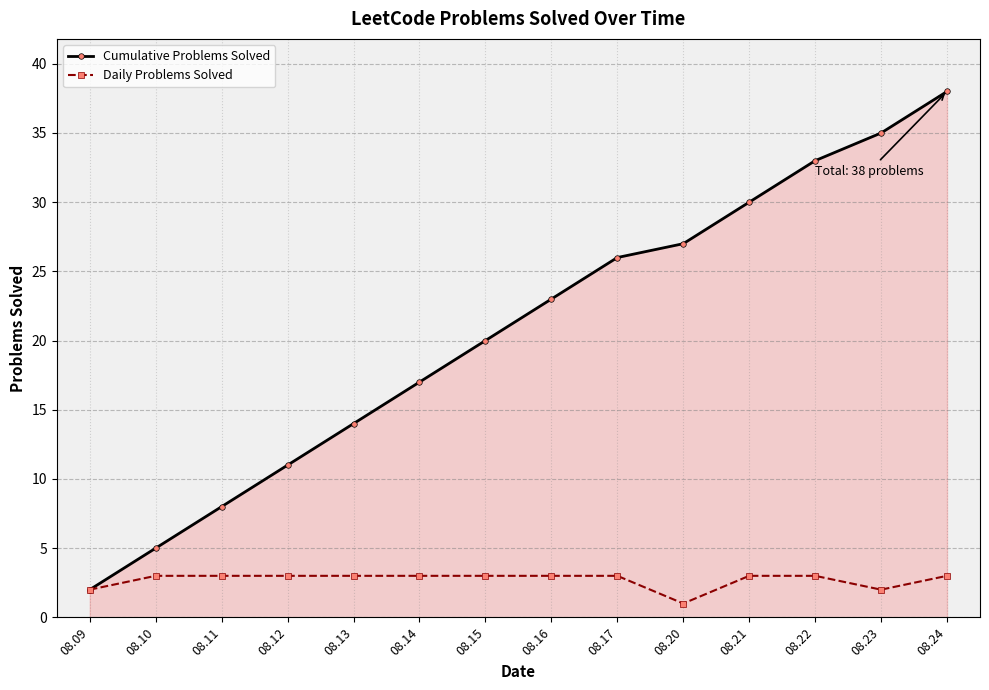

At how many categories does at least one series exceed 18?

8